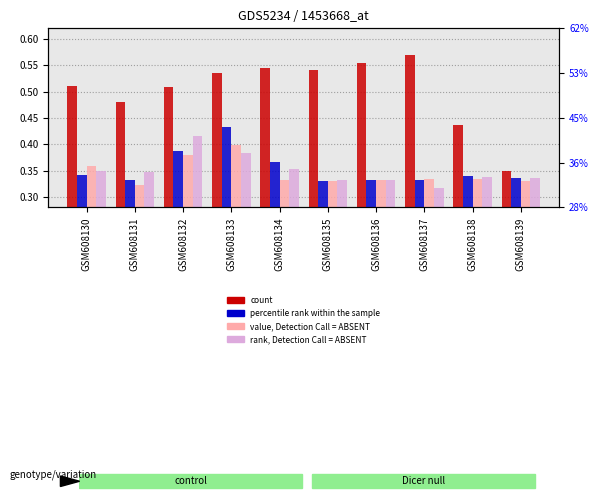

Rank the series at GSM608139 from highest to lowest value.

count, percentile rank within the sample, rank, Detection Call = ABSENT, value, Detection Call = ABSENT